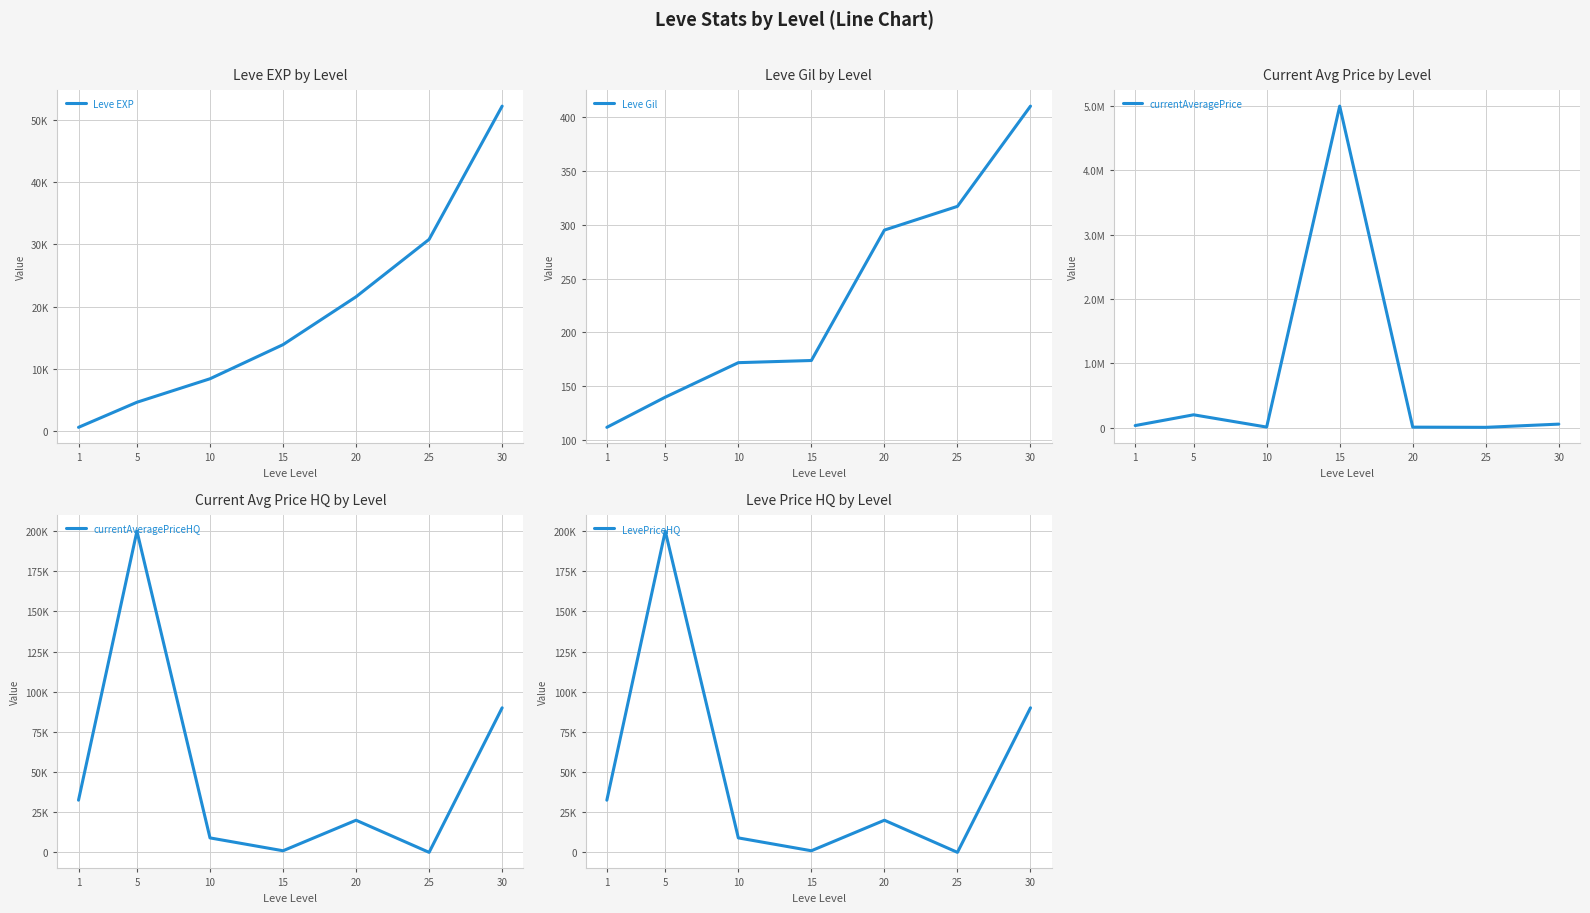

Reading left to right, what are all the values shown in this chart?

Leve EXP: 630.0	4660.0	8430.0	13910.0	21600.0	30820.0	52220.0
Leve Gil: 112.0	140.0	172.0	174.0	295.0	317.0	410.0
currentAveragePrice: 32497.5	200000.0	9004.2	5000000.0	7966.0	5090.6	54999.5
currentAveragePriceHQ: 32497.5	200000.0	9005.0	997.0	20000.0	0.0	89999.0
LevePriceHQ: 32497.5	200000.0	9005.0	997.0	20000.0	0.0	89999.0